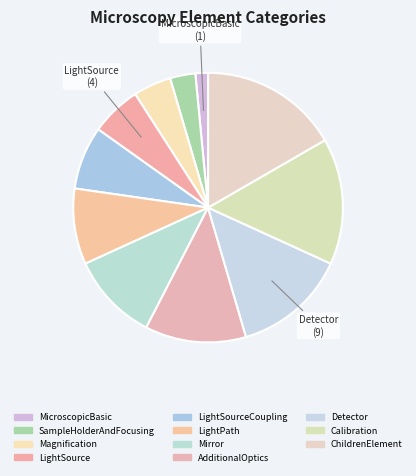

Combined, do ChildrenElement and Calibration account for over 50%?

No